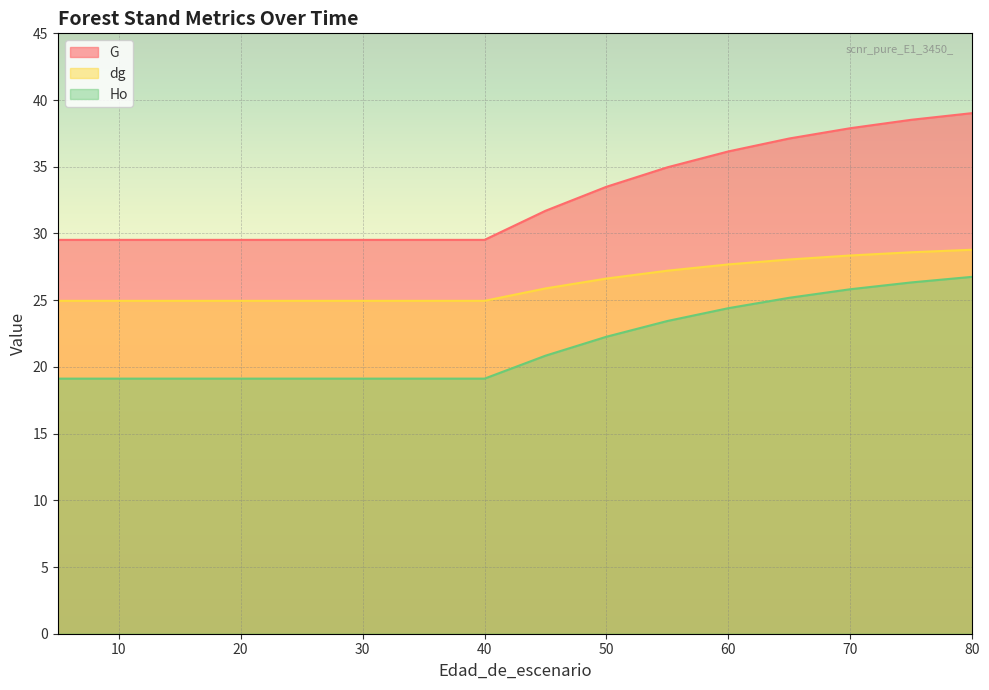

Which series has the widest spread of values?

G